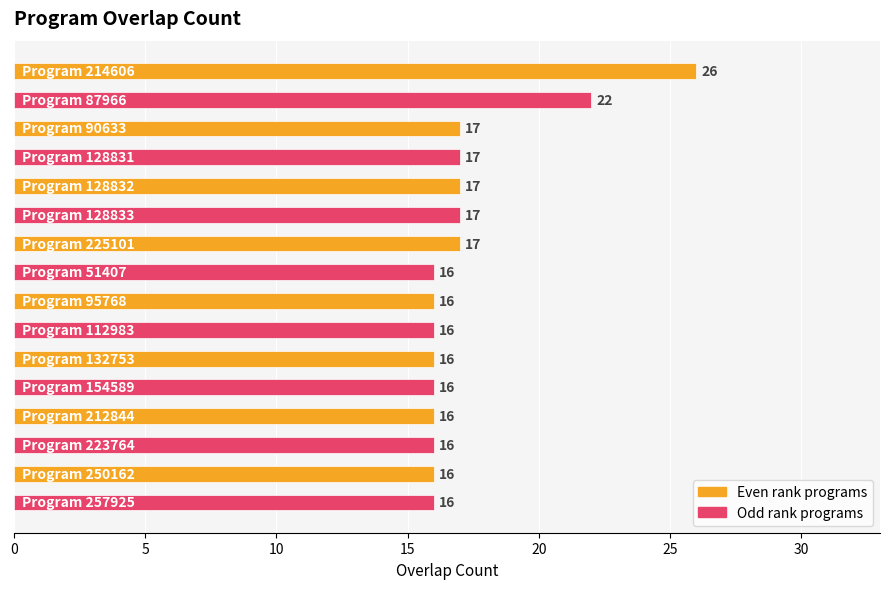

How many values are between 16 and 17?

14